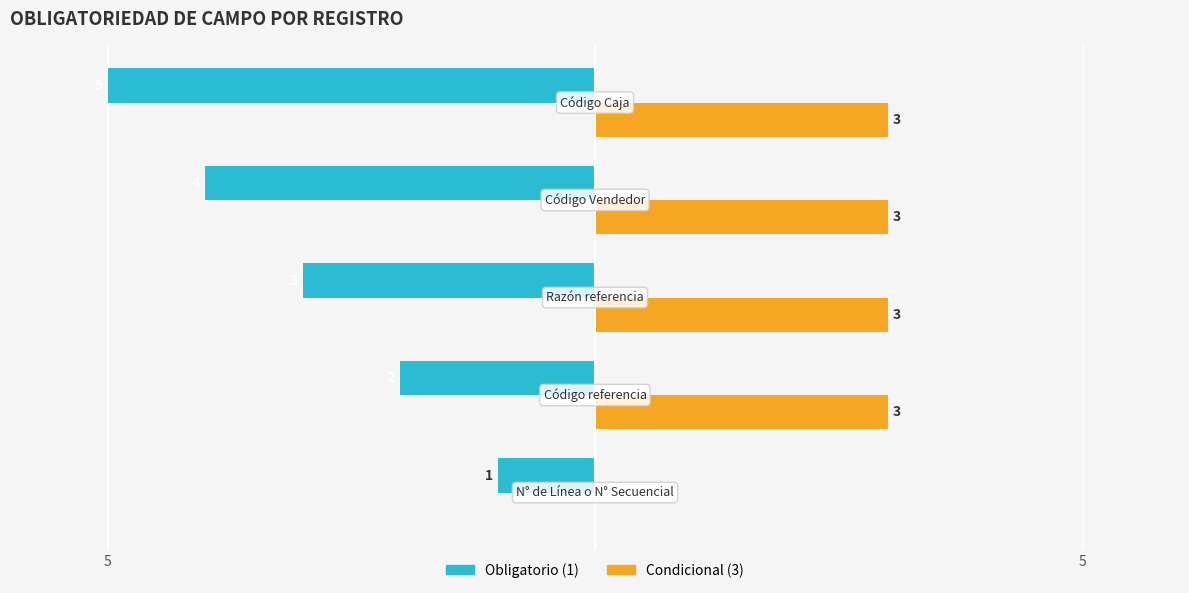

How many Condicional (3) values are between 3 and 4?

4